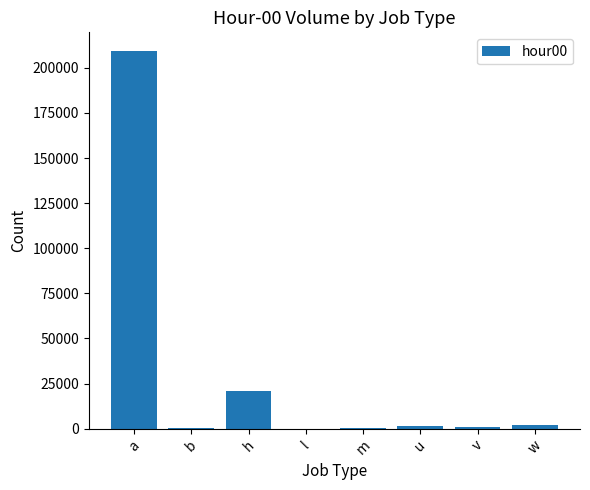

Which category has the highest value across all series?

a